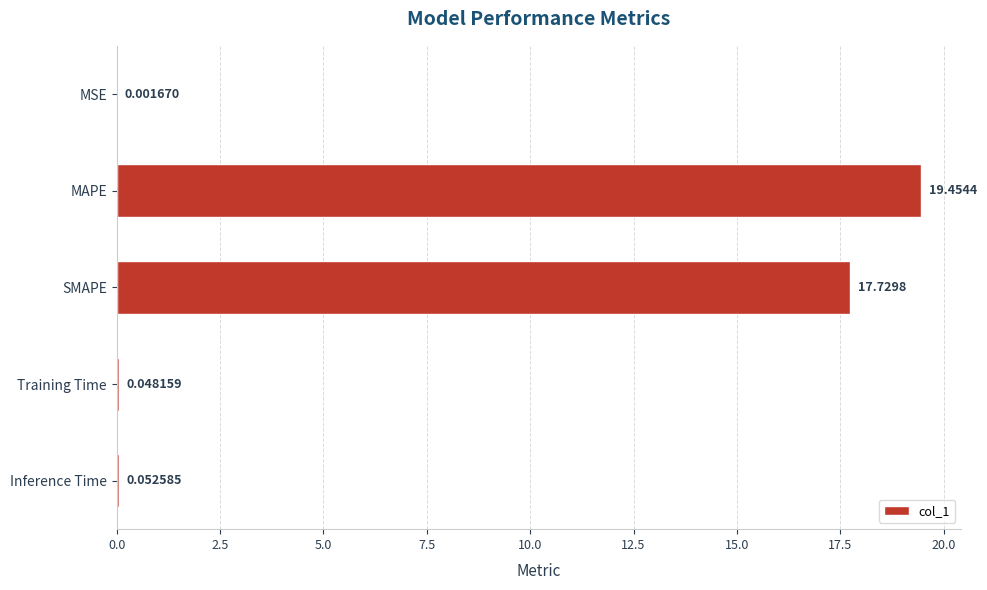

What is the sum of all values?

37.3